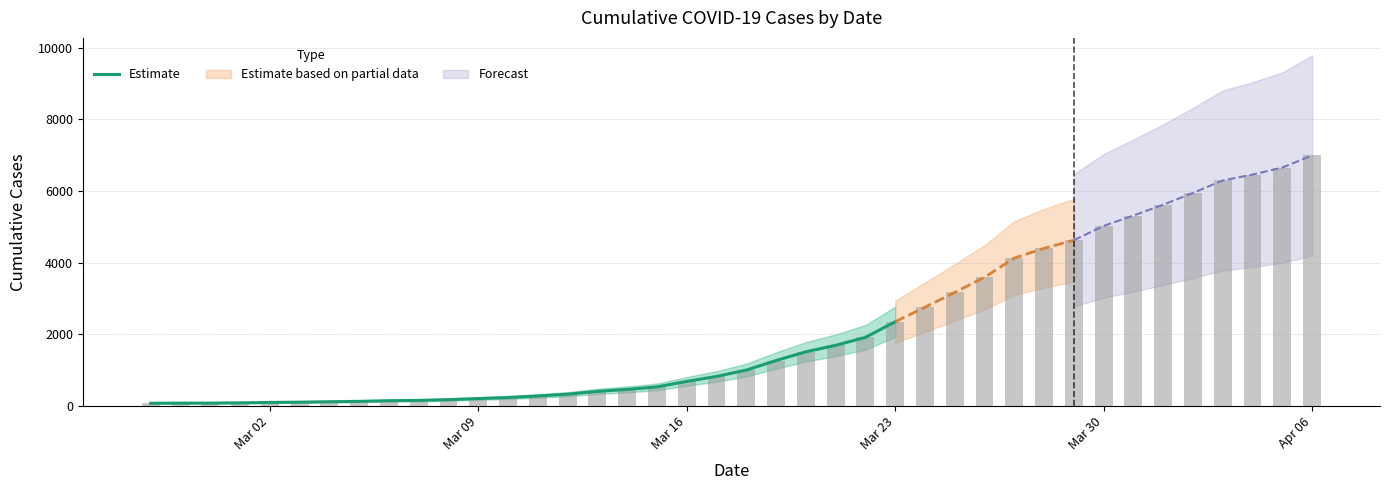

At which label does Estimate reach its peak?

Mar 23